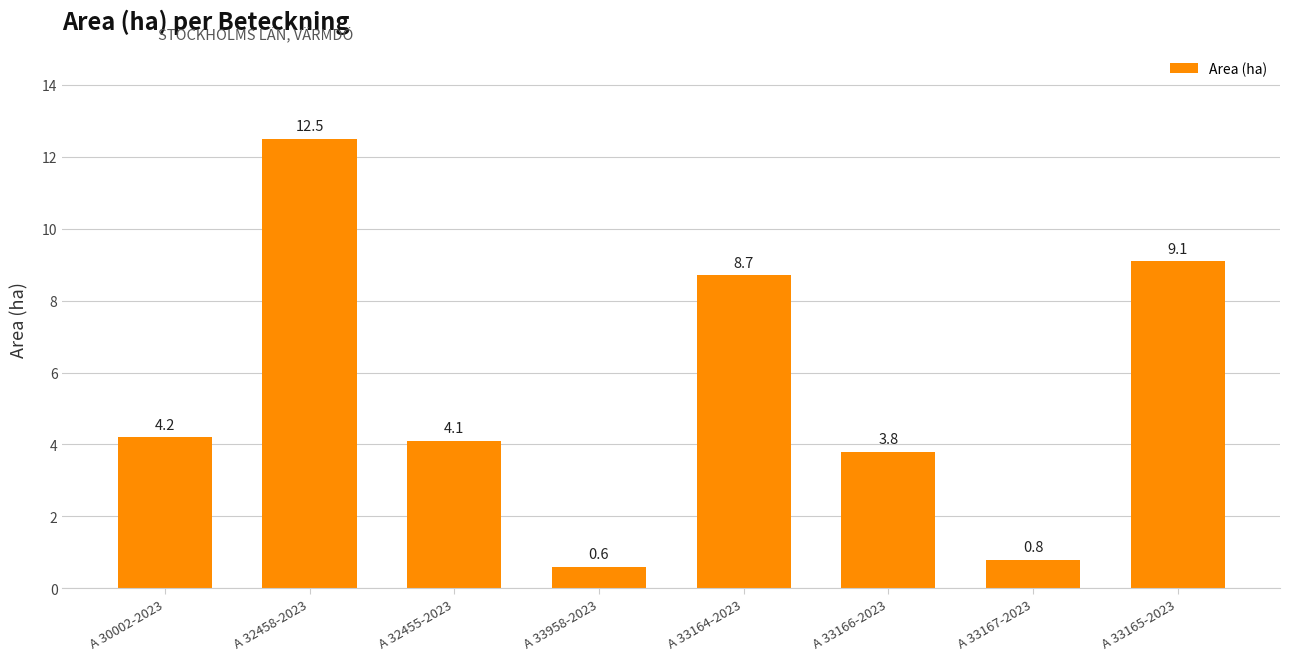

List the labels in order of value, smallest first.

A 33958-2023, A 33167-2023, A 33166-2023, A 32455-2023, A 30002-2023, A 33164-2023, A 33165-2023, A 32458-2023